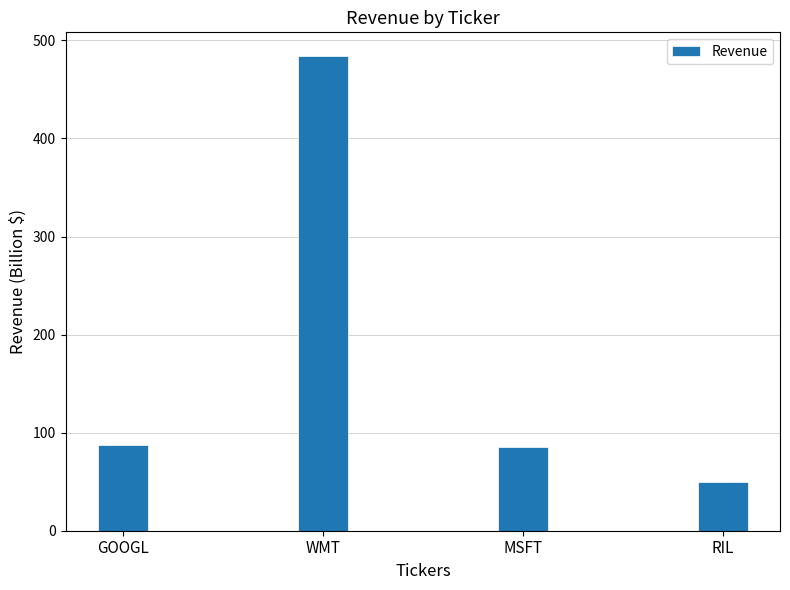

Does the chart contain any negative values?

No